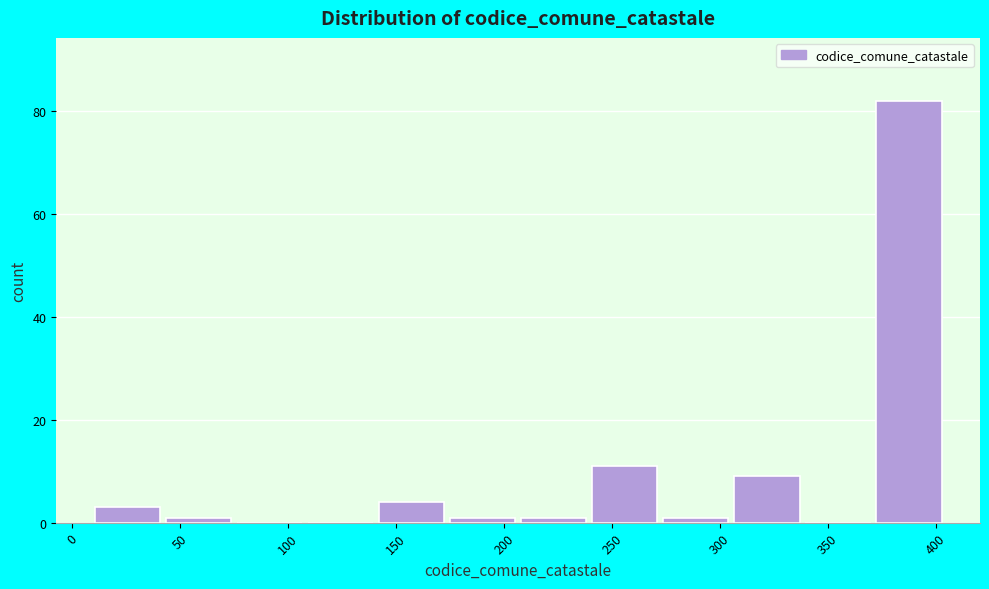

Reading left to right, list every bar in this chart as the range it spans on the x-axis followed by its height. Neither the bar edges nor the heights are printed on the chart, so give them approximately, as read against the axes.

10 to 40: 4
40 to 75: under 2
75 to 110: 0
110 to 140: 0
140 to 175: 4
175 to 205: under 2
205 to 240: under 2
240 to 270: 12
270 to 305: under 2
305 to 340: 10
340 to 370: 0
370 to 405: 82